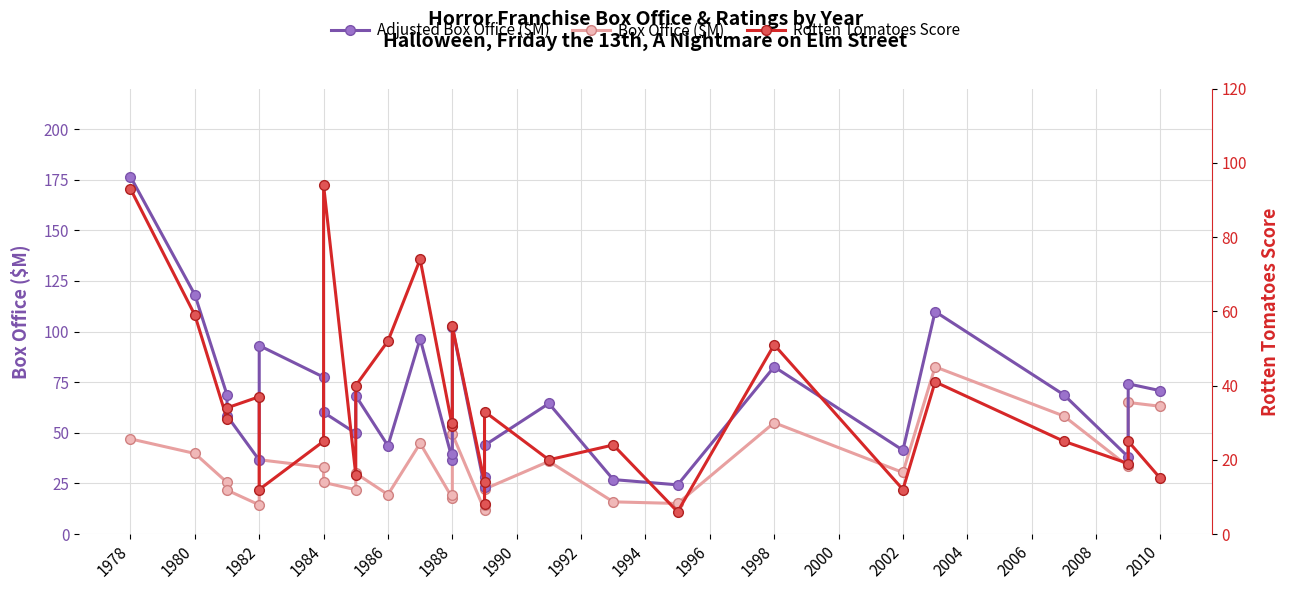

How many interior local valleys does the Box Office ($M) series have?

8